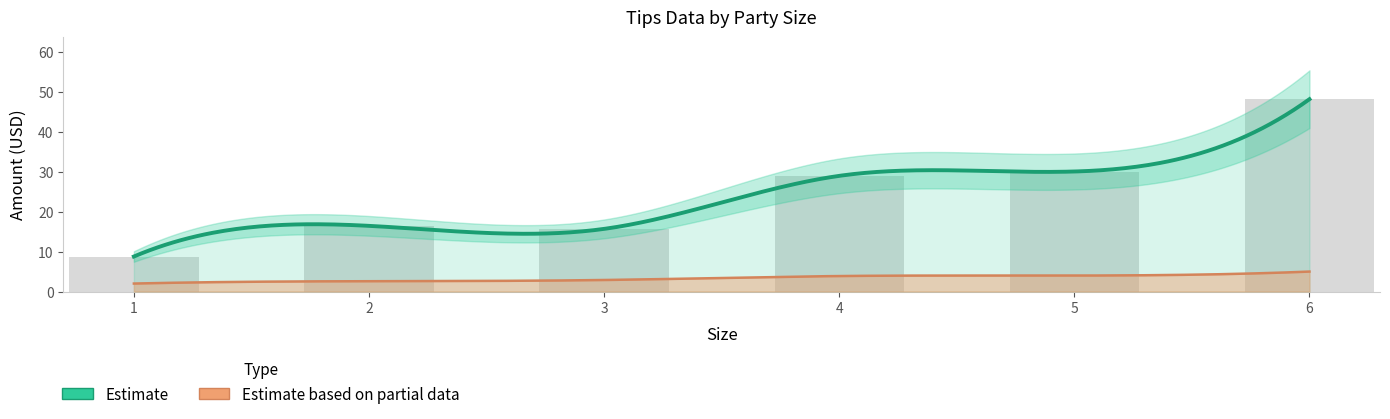

What is the minimum value shown in the chart?

8.8